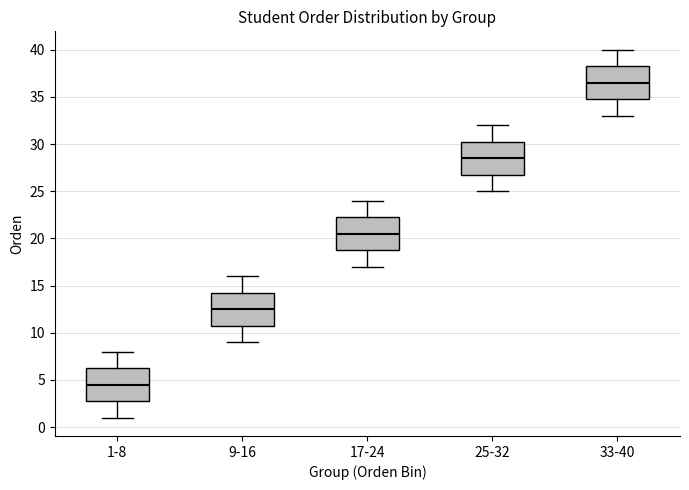

Which box's median line is the highest?

33-40